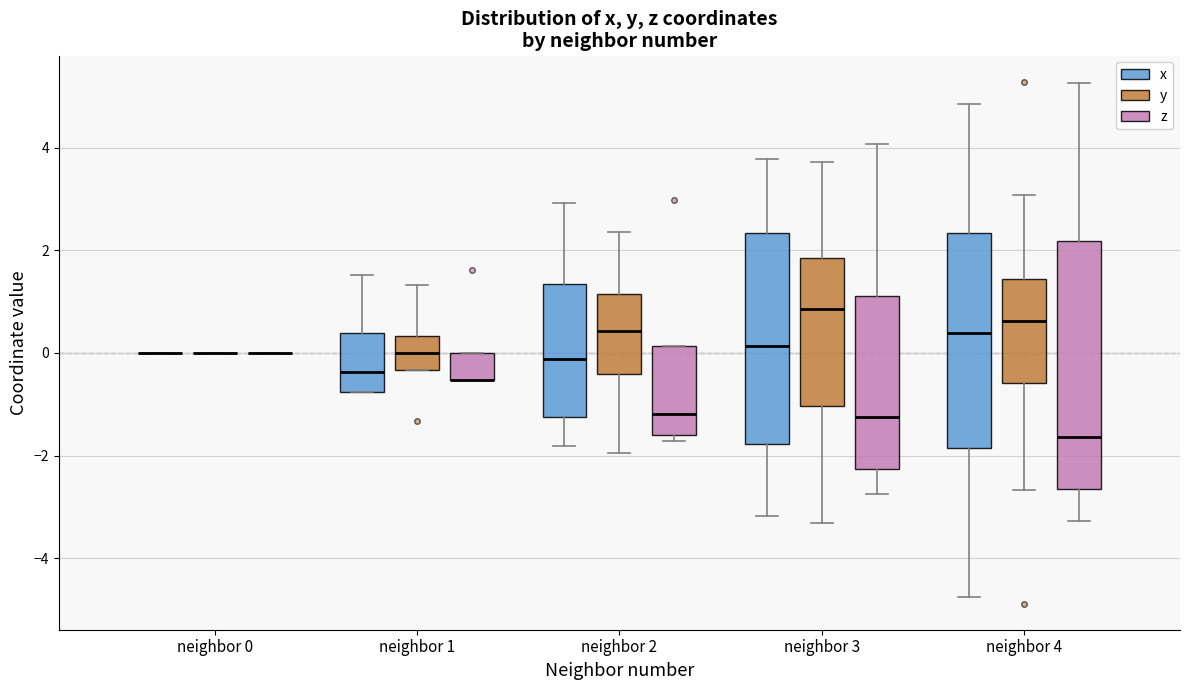

Reading left to right, transcribe this box plot: for each box, give where its median line is, the range the box spans, and where its two whiskers end, as read against the y-axis. The values are not printed on the chart, so give them approximately, as read against the axis.

neighbor 0 (x): box collapsed to a line at 0.0, whiskers 0.0 to 0.0
neighbor 0 (y): box collapsed to a line at 0.0, whiskers 0.0 to 0.0
neighbor 0 (z): box collapsed to a line at 0.0, whiskers 0.0 to 0.0
neighbor 1 (x): median -0.4, box -0.8 to 0.4, whiskers -0.8 to 1.6
neighbor 1 (y): median 0.0, box -0.4 to 0.4, whiskers -0.4 to 1.4
neighbor 1 (z): median -0.6 (drawn on the box's lower edge), box -0.6 to 0.0, whiskers -0.6 to 0.0
neighbor 2 (x): median -0.2, box -1.2 to 1.4, whiskers -1.8 to 3.0
neighbor 2 (y): median 0.4, box -0.4 to 1.2, whiskers -2.0 to 2.4
neighbor 2 (z): median -1.2, box -1.6 to 0.2, whiskers -1.8 to 0.2
neighbor 3 (x): median 0.2, box -1.8 to 2.4, whiskers -3.2 to 3.8
neighbor 3 (y): median 0.8, box -1.0 to 1.8, whiskers -3.4 to 3.8
neighbor 3 (z): median -1.2, box -2.2 to 1.2, whiskers -2.8 to 4.0
neighbor 4 (x): median 0.4, box -1.8 to 2.4, whiskers -4.8 to 4.8
neighbor 4 (y): median 0.6, box -0.6 to 1.4, whiskers -2.6 to 3.0
neighbor 4 (z): median -1.6, box -2.6 to 2.2, whiskers -3.2 to 5.2